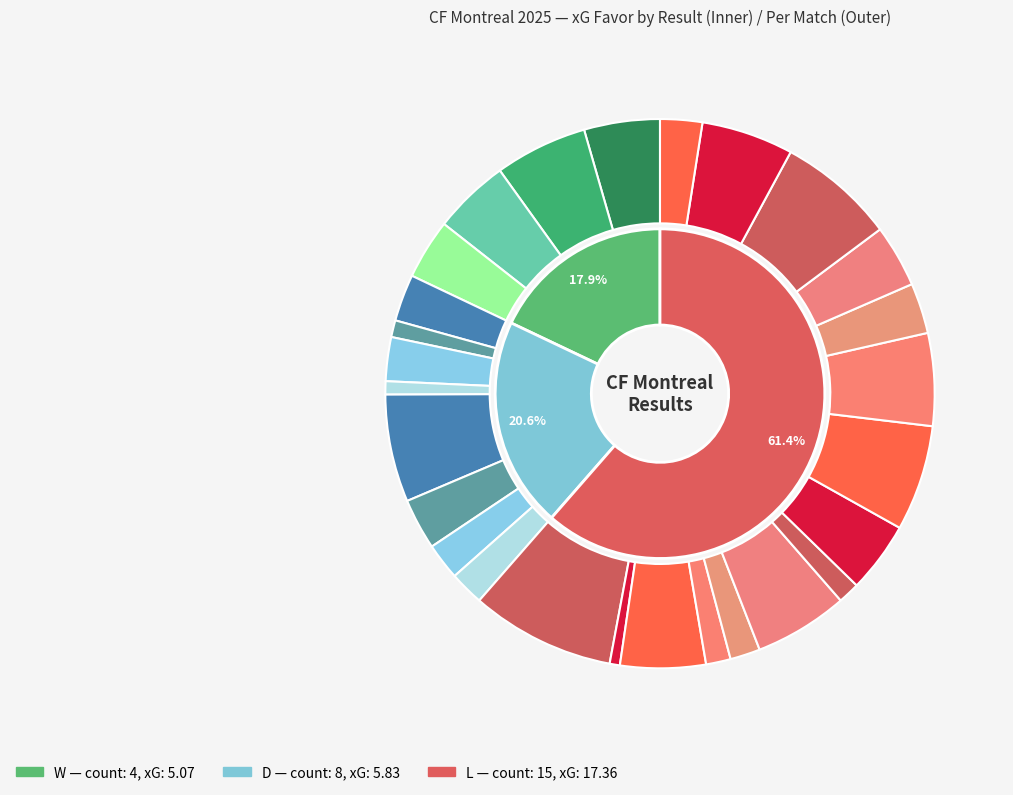

To the nearest percent, what is the difference between the largest and smallest slice percentages?

8%